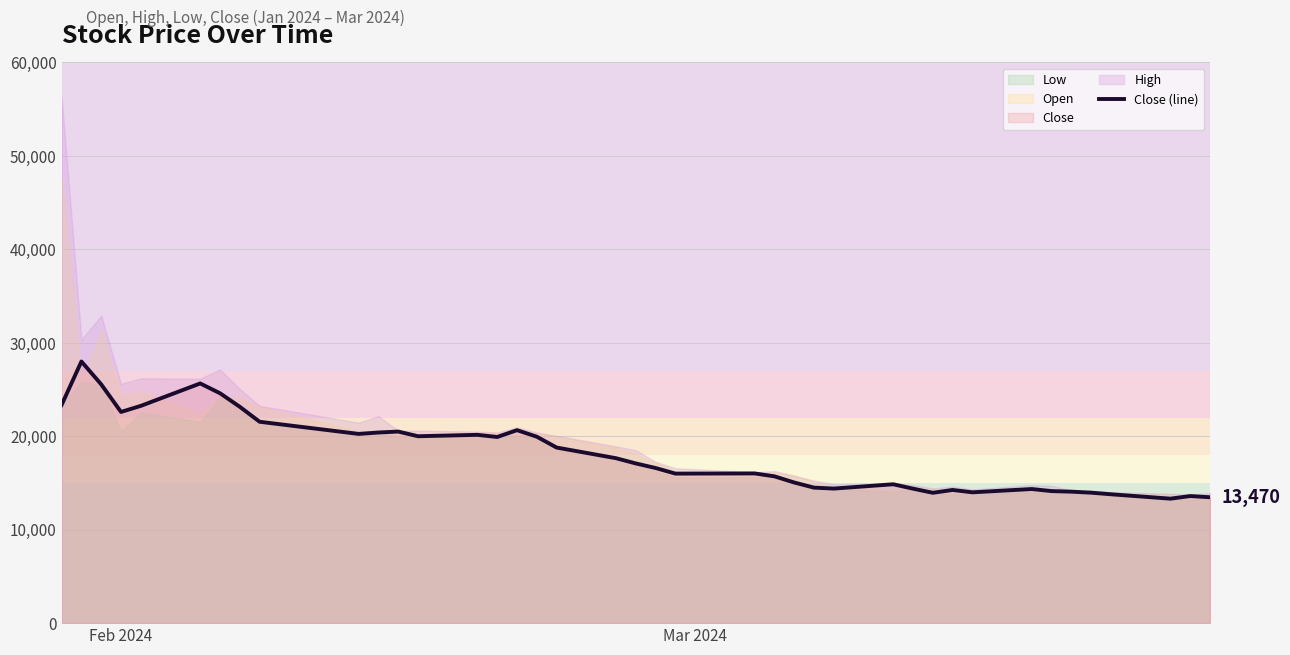

What is the lowest value of the Close (line) series?

13320